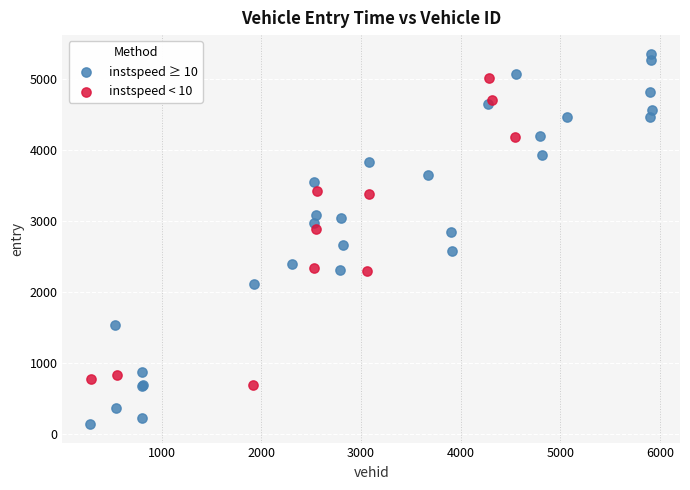

Which series contains the highest Y value?

instspeed ≥ 10